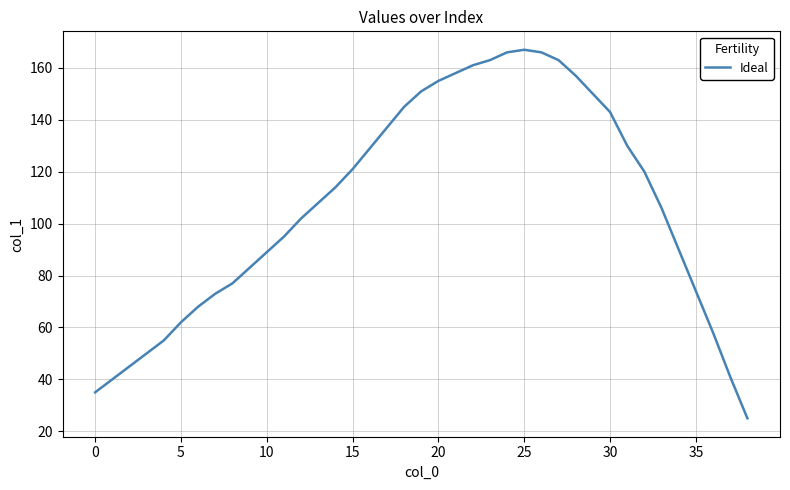

What is the minimum value shown in the chart?

25